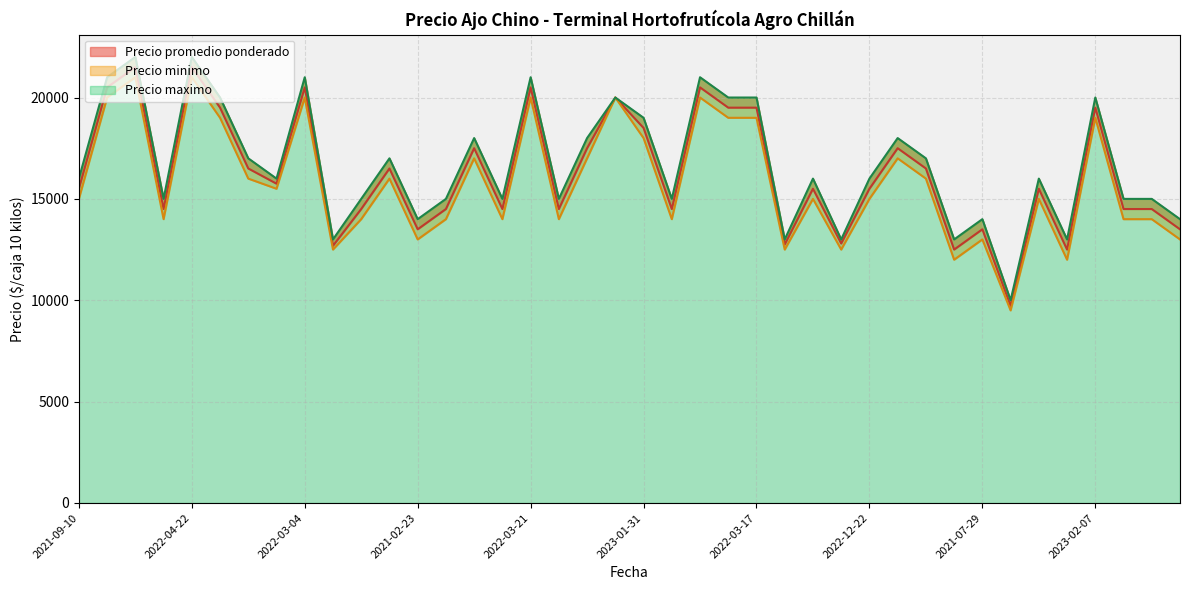

True or false: Precio minimo and Precio promedio ponderado intersect in this chart.

False